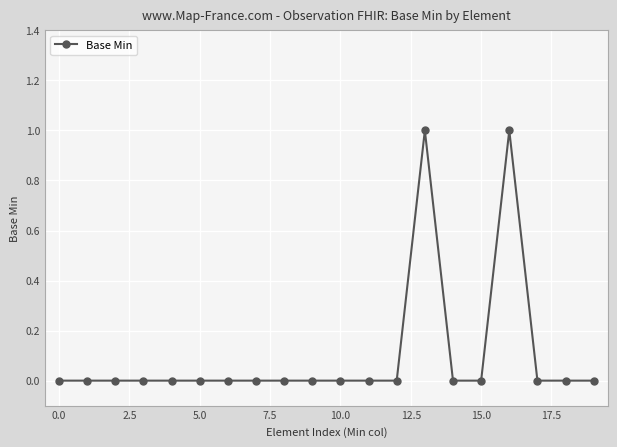

Reading right to left, transcribe all the data shown in this chart.

0	0	0	1	0	0	1	0	0	0	0	0	0	0	0	0	0	0	0	0